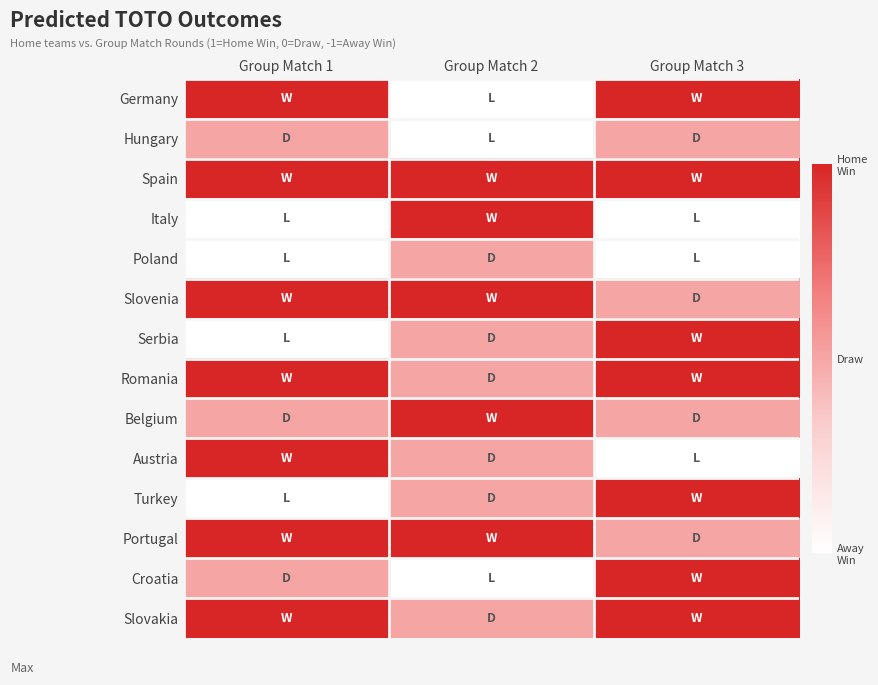

What is the maximum value shown in the chart?

1